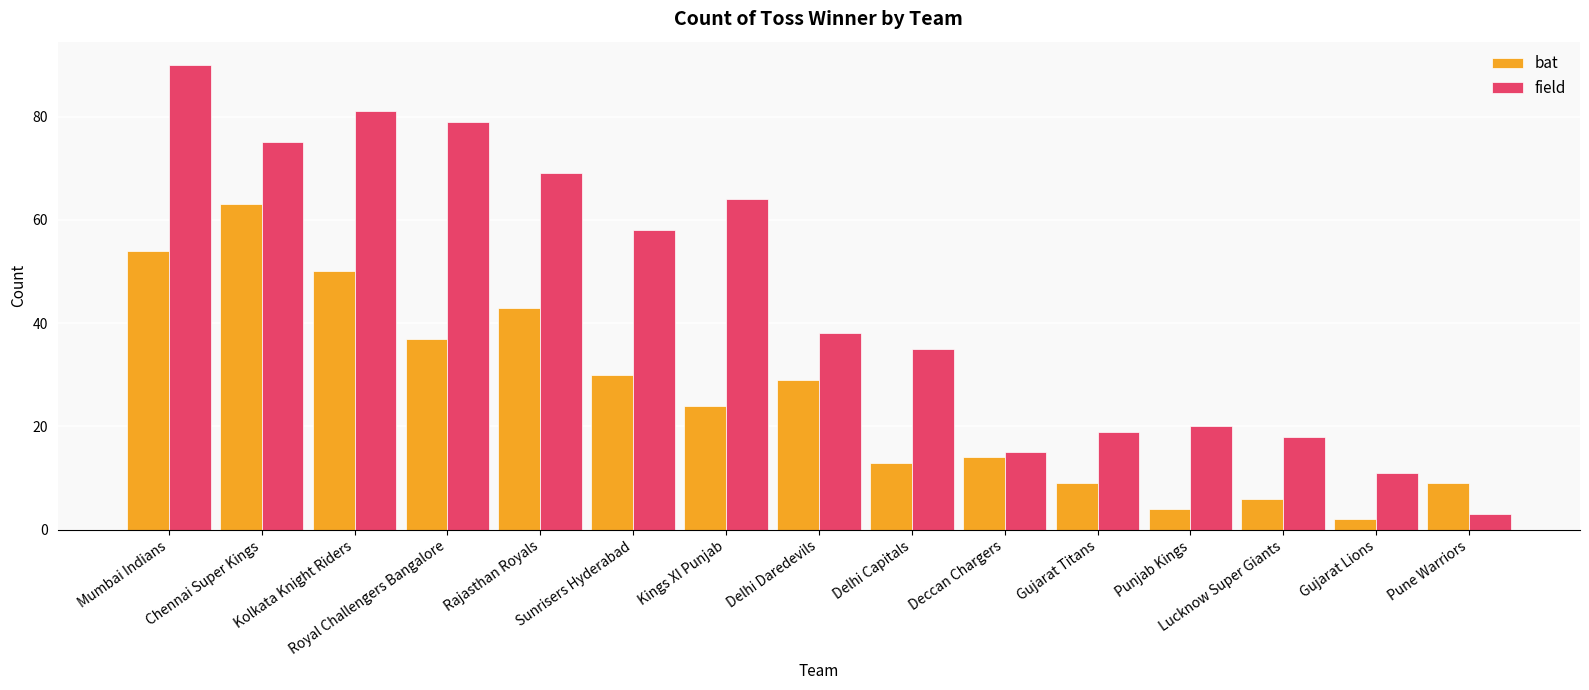

Is the value of bat at Lucknow Super Giants greater than the value of field at Gujarat Lions?

No